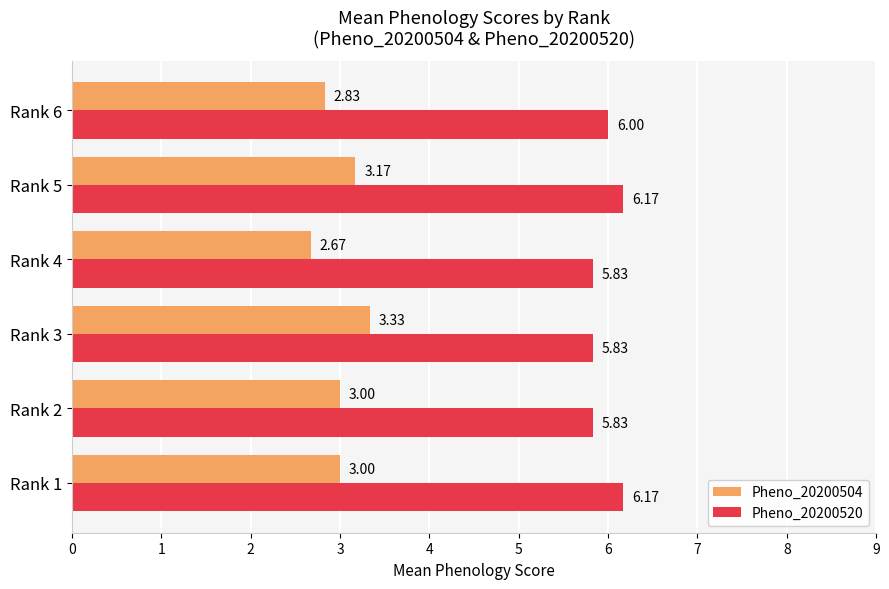

What is the average value of the Pheno_20200520 series?

6.0